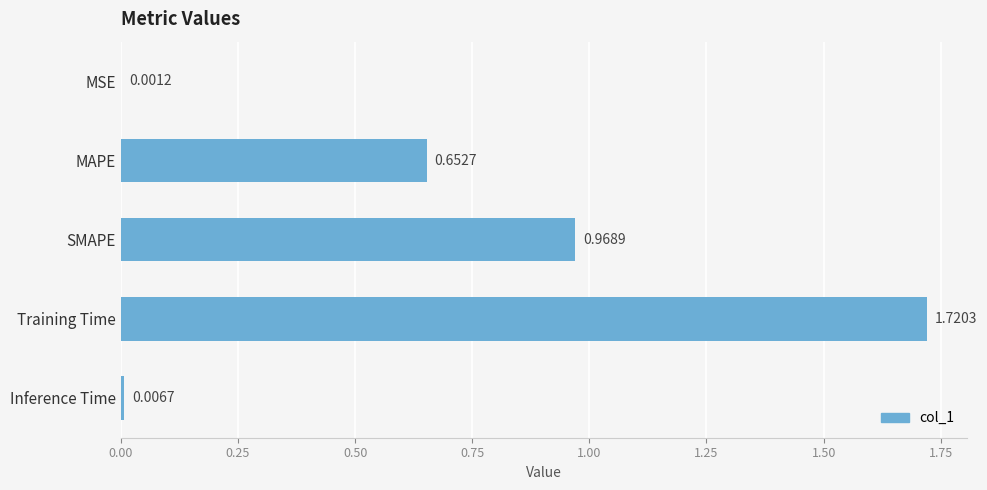

How many series are shown in this chart?

1